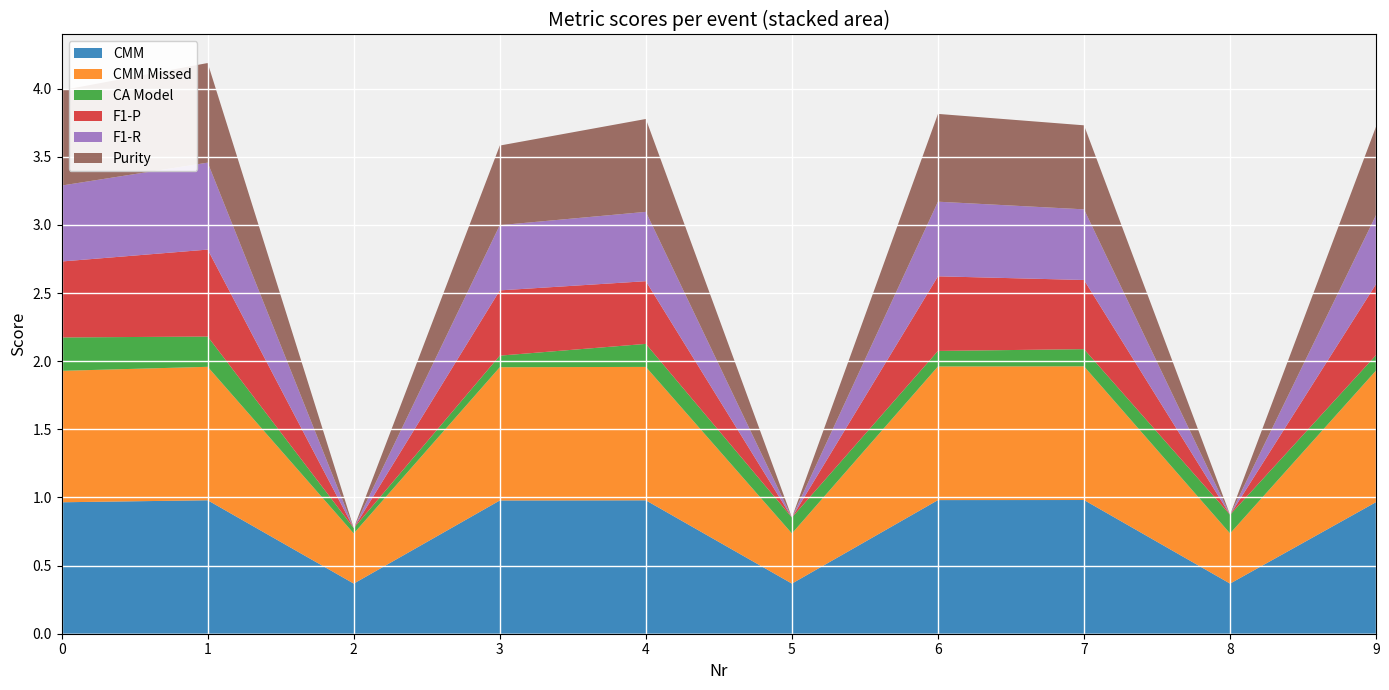

Reading left to right, extract all data points from this chart.

CMM: 0=1.0	1=1.0	2=0.4	3=1.0	4=1.0	5=0.4	6=1.0	7=1.0	8=0.4	9=1.0
CMM Missed: 0=1.0	1=1.0	2=0.4	3=1.0	4=1.0	5=0.4	6=1.0	7=1.0	8=0.4	9=1.0
CA Model: 0=0.2	1=0.2	2=0.0	3=0.1	4=0.2	5=0.1	6=0.1	7=0.1	8=0.1	9=0.1
F1-P: 0=0.6	1=0.6	2=0.0	3=0.5	4=0.5	5=0.0	6=0.5	7=0.5	8=0.0	9=0.5
F1-R: 0=0.6	1=0.6	2=0.0	3=0.5	4=0.5	5=0.0	6=0.5	7=0.5	8=0.0	9=0.5
Purity: 0=0.7	1=0.7	2=0.0	3=0.6	4=0.7	5=0.0	6=0.6	7=0.6	8=0.0	9=0.6